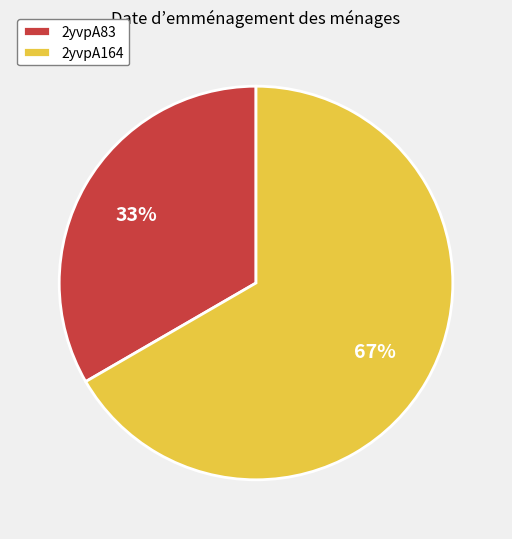

Is there a majority slice in this chart?

Yes